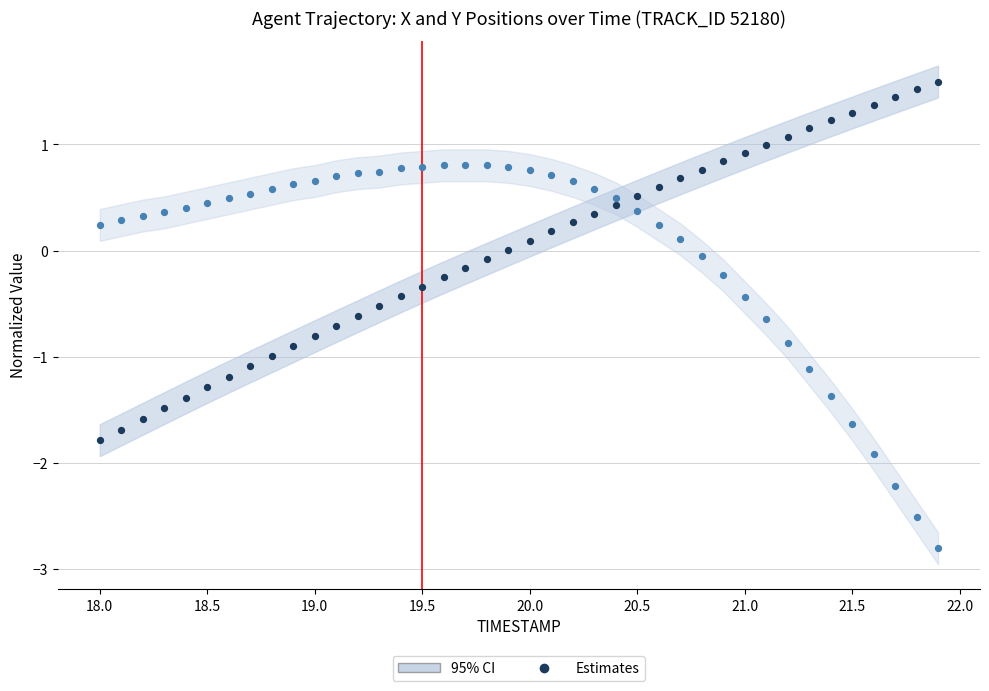

Which series has the largest Y range (max minus min)?

Y Estimates